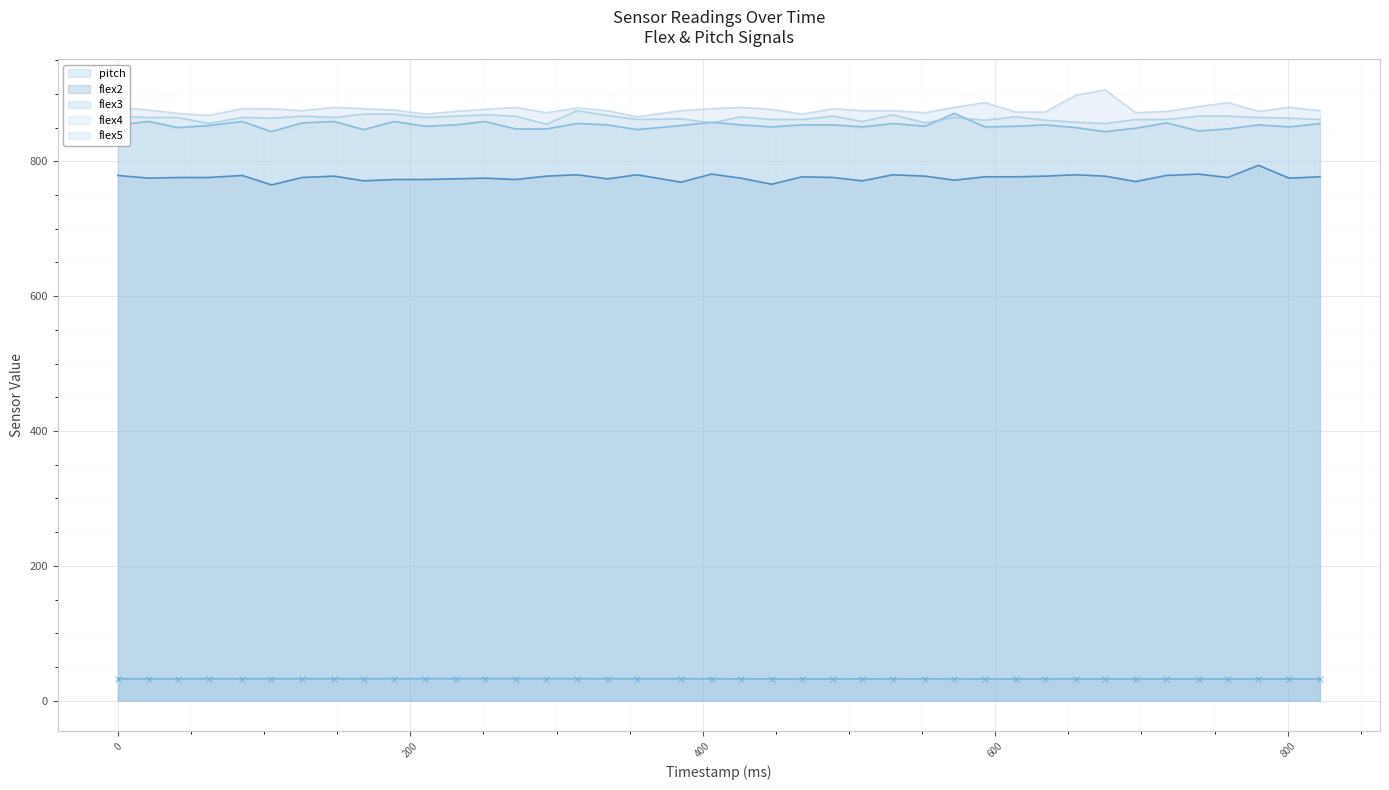

What is the minimum value for pitch?

32.3